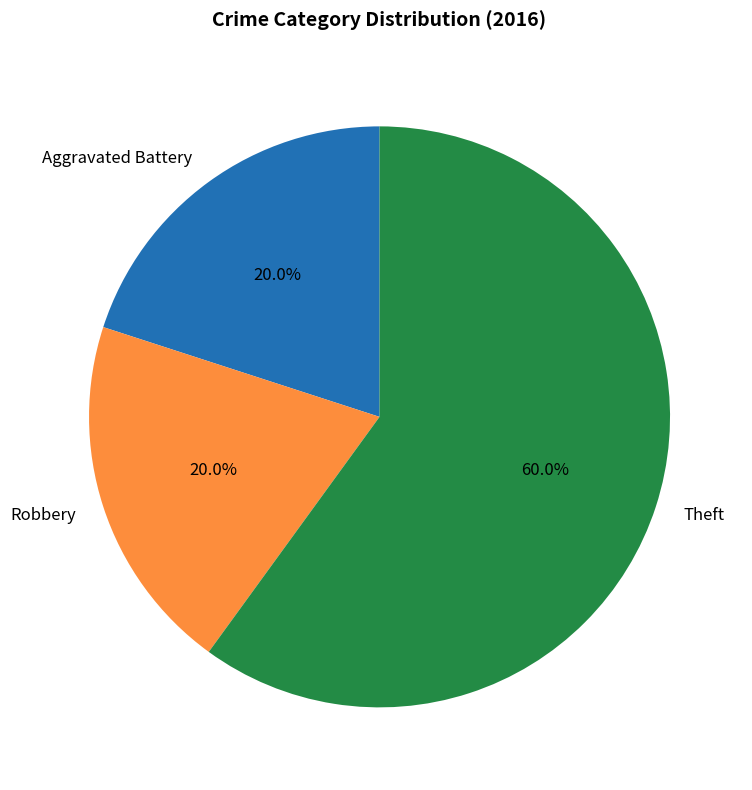

True or false: Robbery accounts for 20% of the total.

True